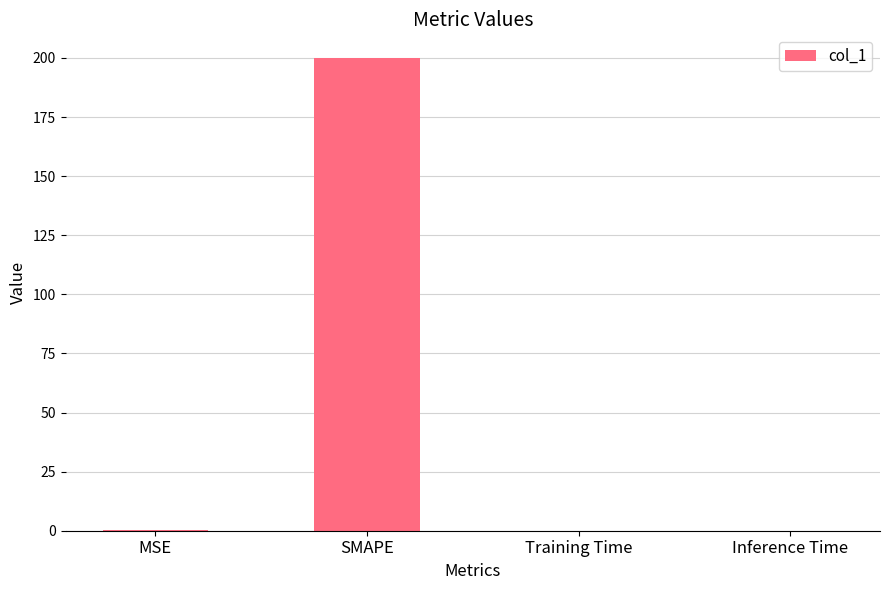

The value at Training Time is 0.0. True or false?

True